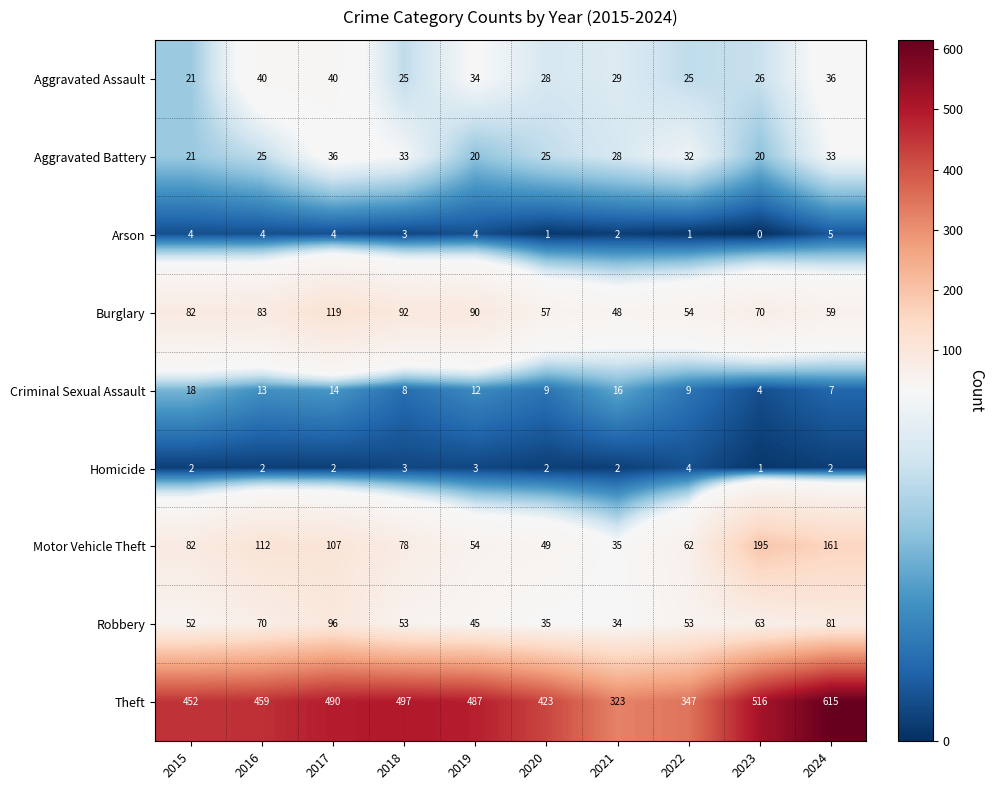

Count the number of categories in the chart.

10